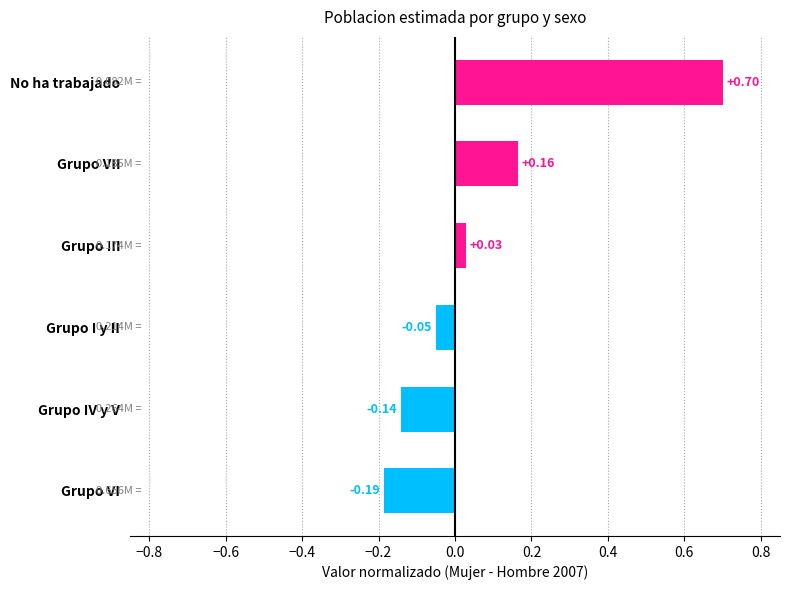

Are the bars grouped side by side (vs. stacked)?

No